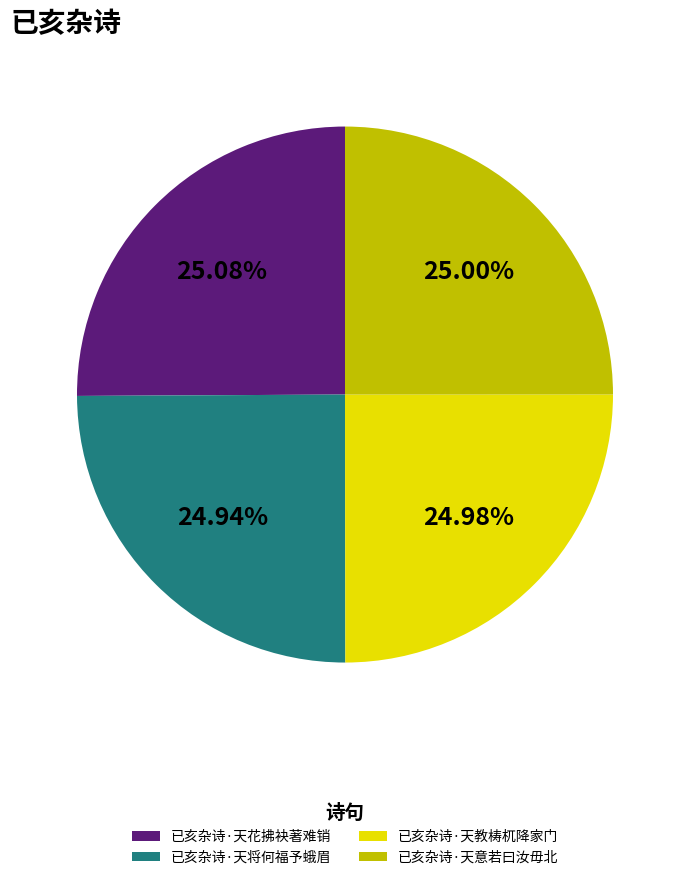

What portion of the pie excludes 已亥杂诗·天意若曰汝毋北?

75.0%